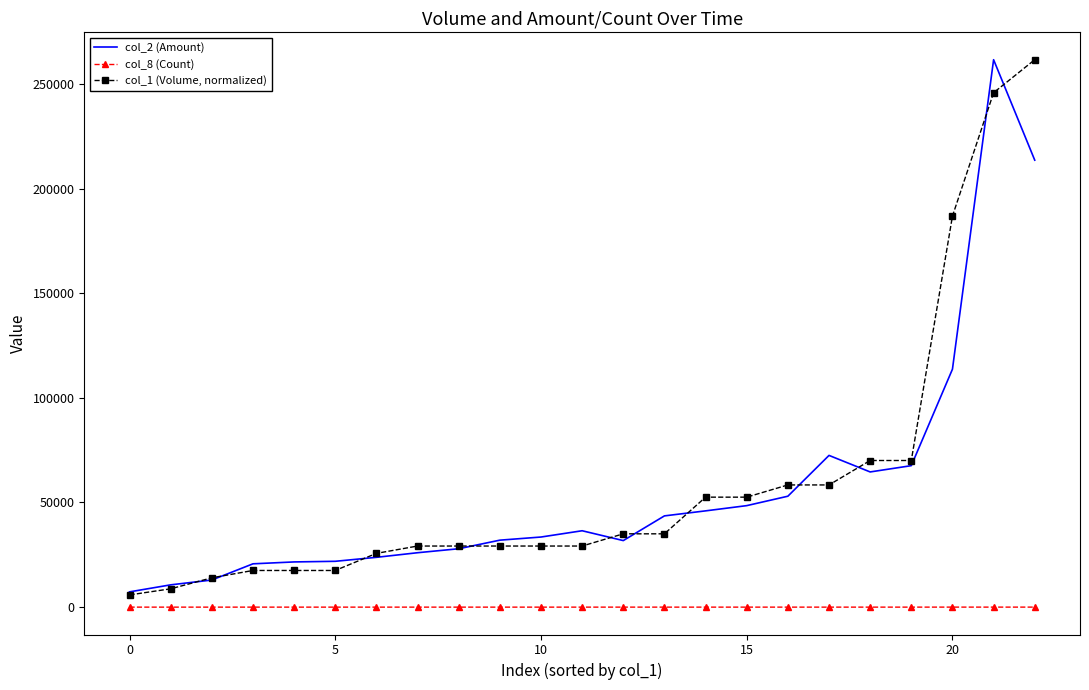

True or false: col_8 (Count) and col_1 (Volume, normalized) cross at least once.

False